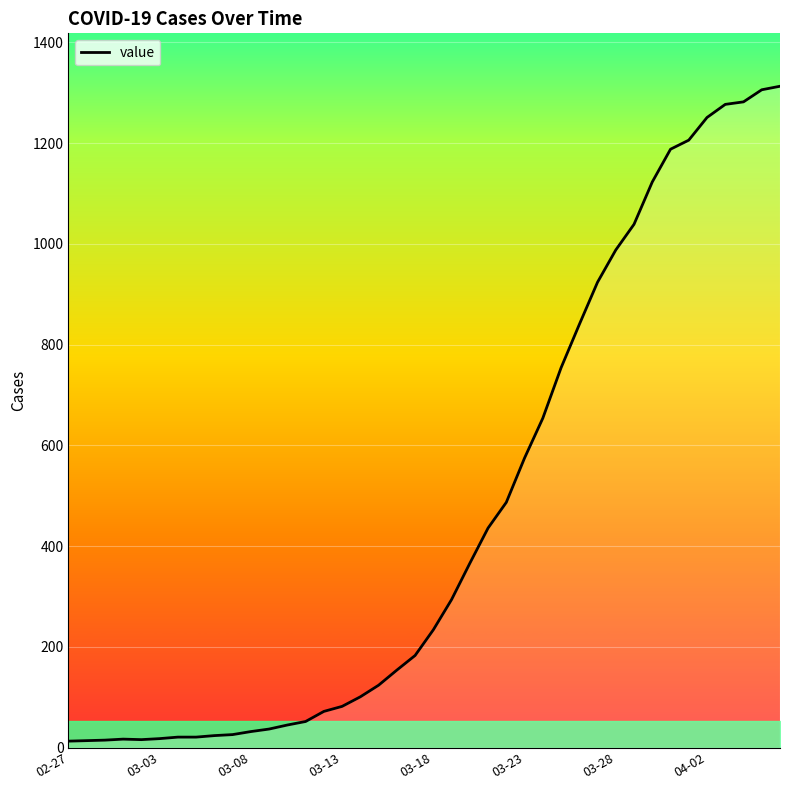

How many distinct data groups are displayed?

1